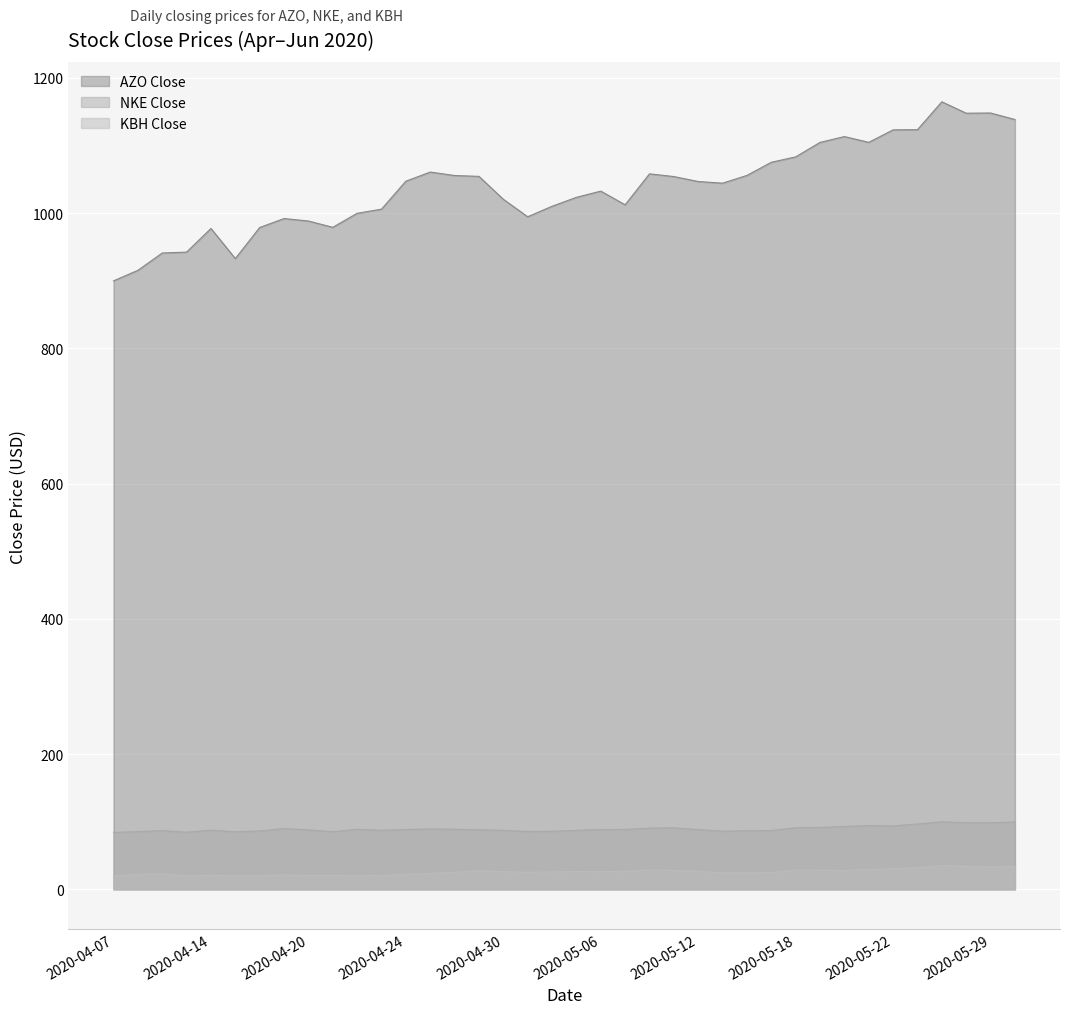

How many categories are shown in the chart?

38